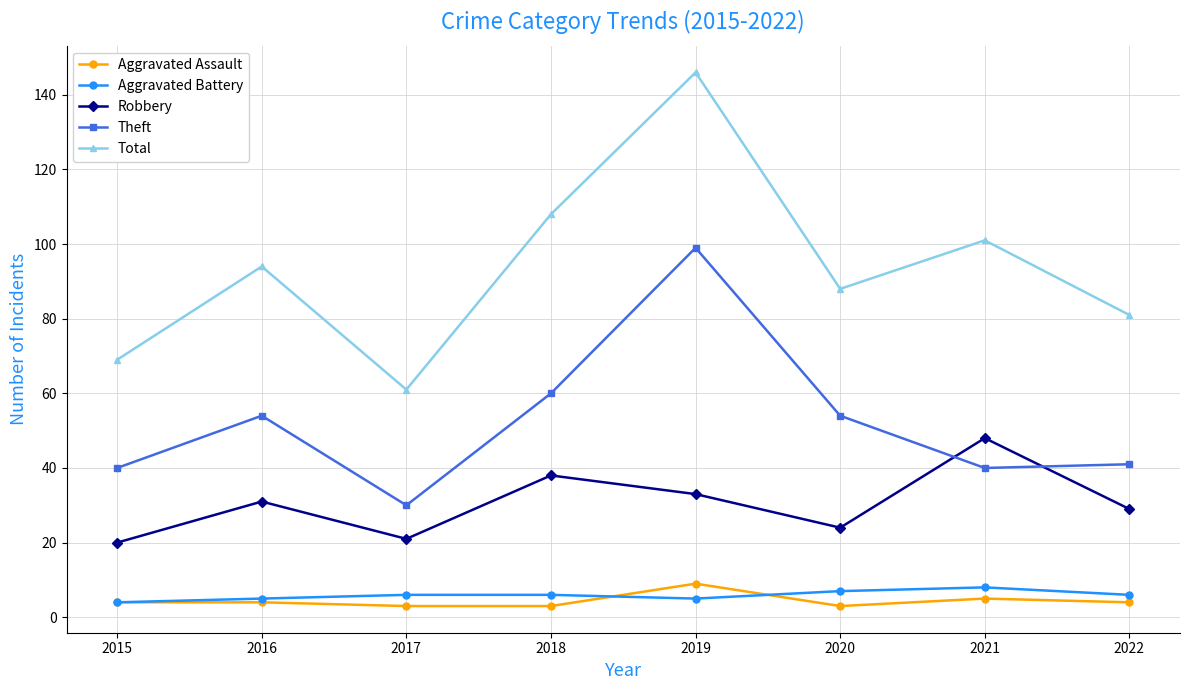

Is the value of Aggravated Battery at 2022 greater than the value of Robbery at 2019?

No